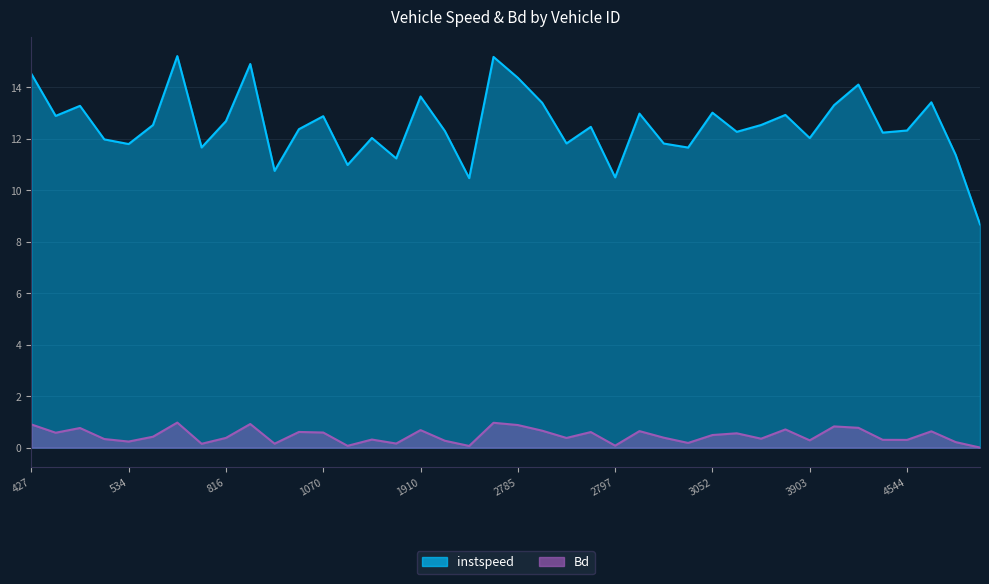

Is it true that instspeed equals 3.9 at 428?

False